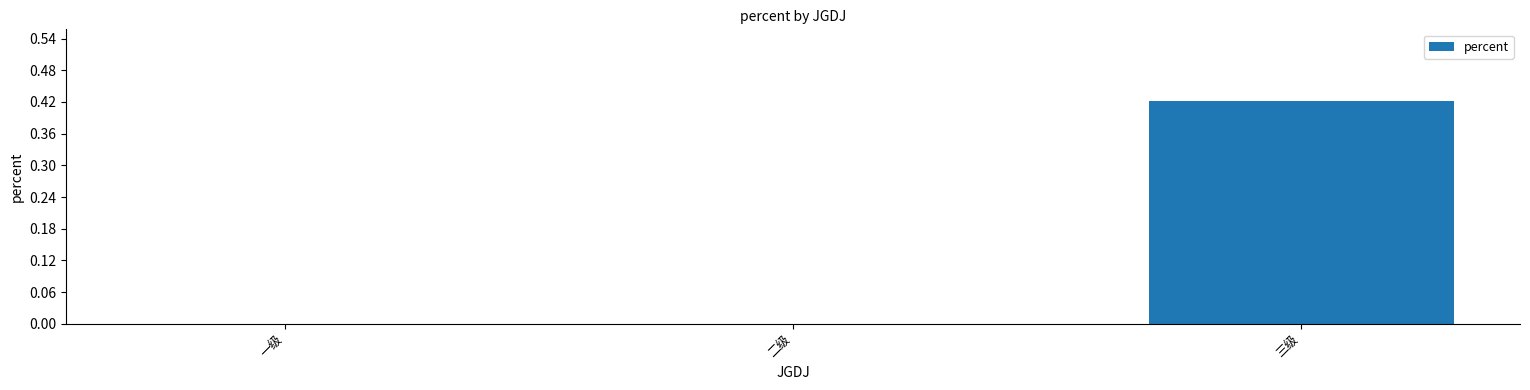

The chart shows a value of 0.1 at 三级. True or false?

False